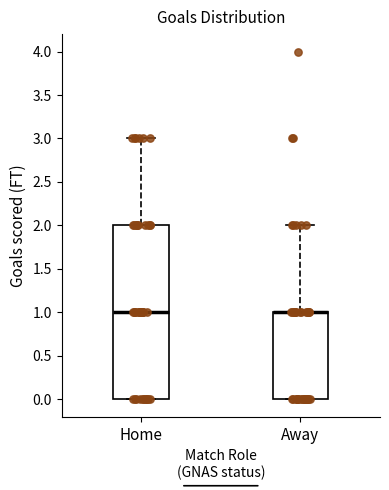

Reading left to right, transcribe this box plot: for each box, give where its median line is, the range the box spans, and where its two whiskers end, as read against the y-axis. The values are not printed on the chart, so give them approximately, as read against the axis.

Home: median 1, box 0 to 2, whiskers 0 to 3
Away: median 1 (drawn on the box's upper edge), box 0 to 1, whiskers 0 to 2